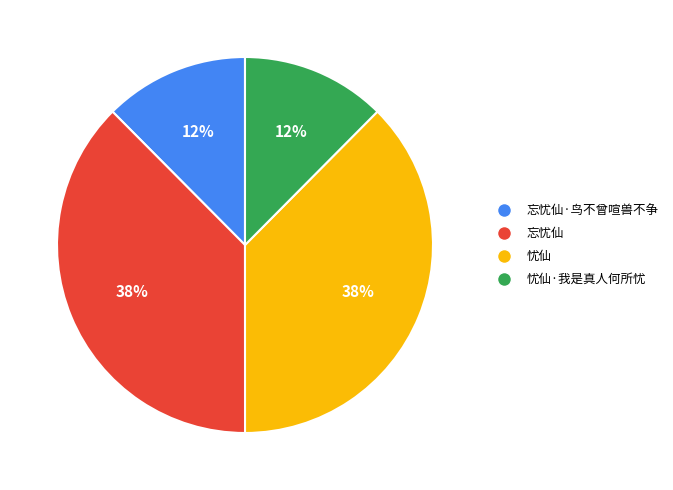

Is there any slice that represents more than half of the pie?

No